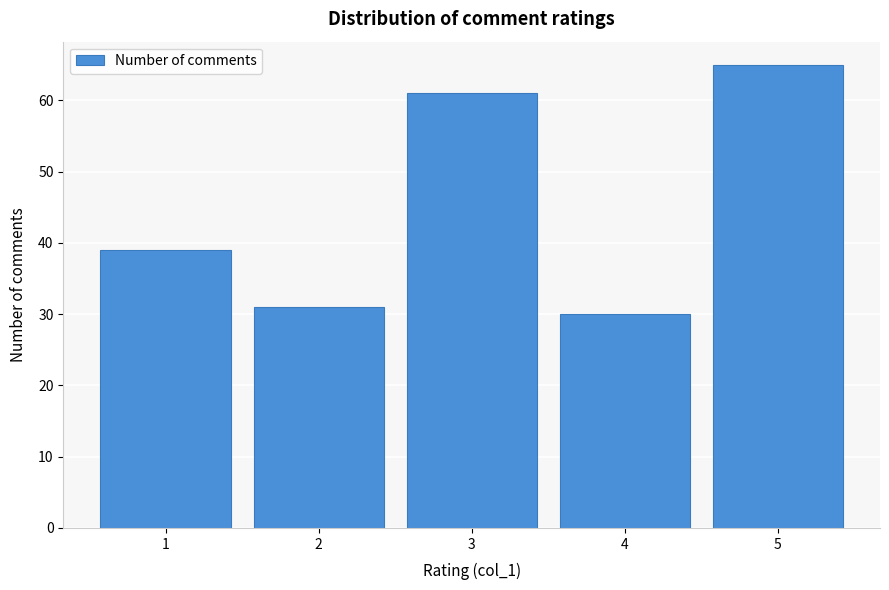

Reading left to right, extract all data points from this chart.

1=39	2=31	3=61	4=30	5=65